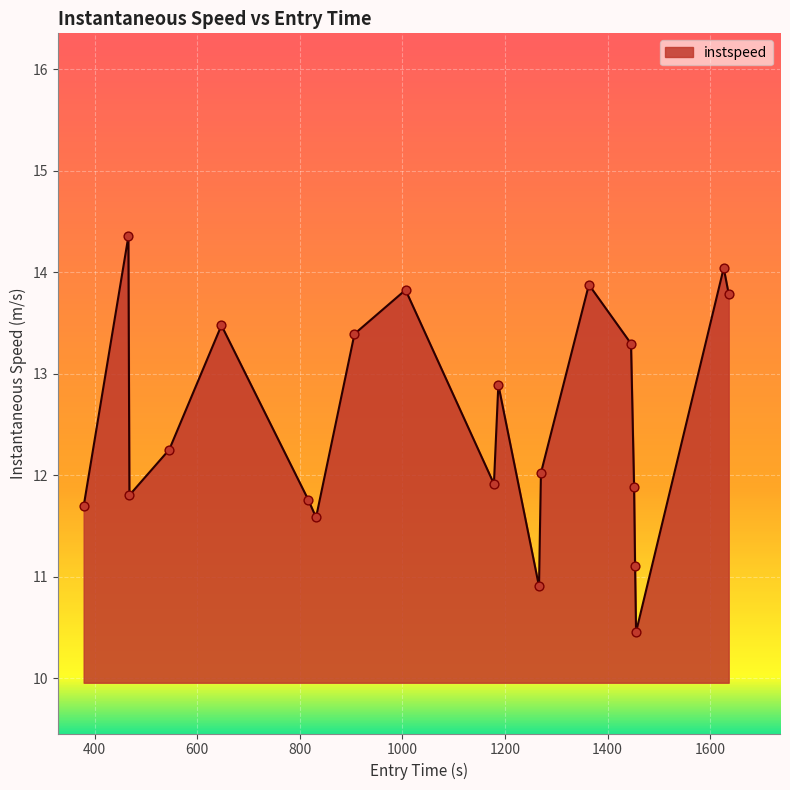

What is the smallest value displayed?

10.5